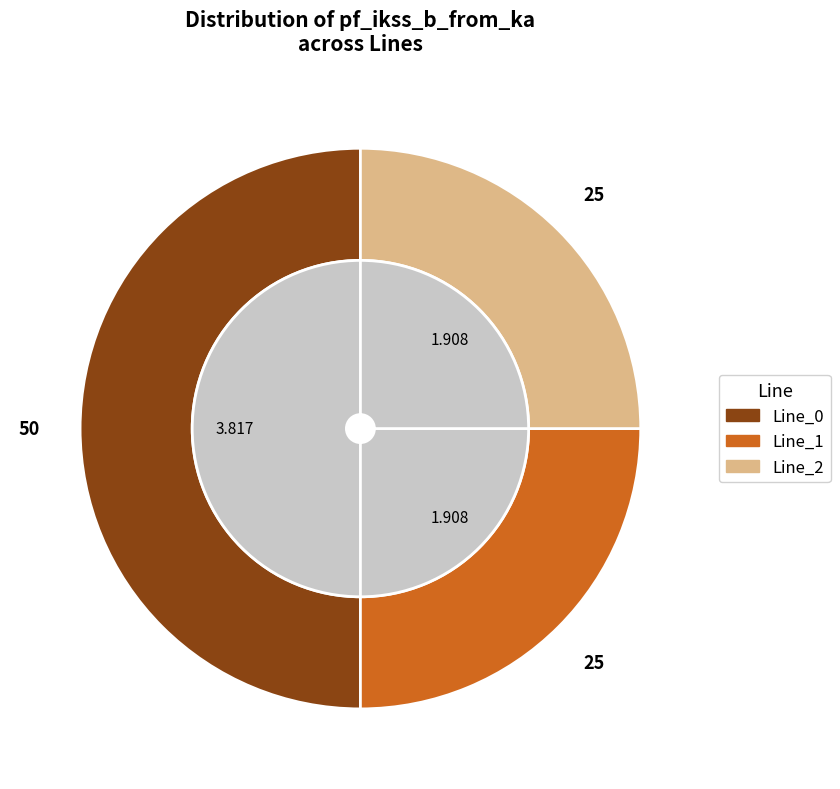

What percentage is the Line_2 slice, to the nearest percent?

25%